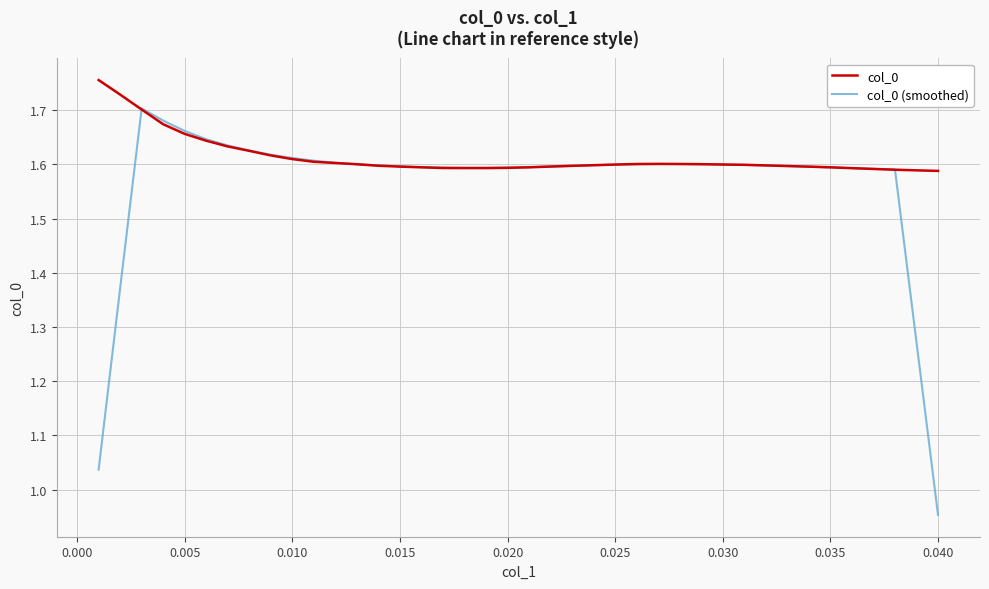

Which series has the widest spread of values?

col_0 (smoothed)